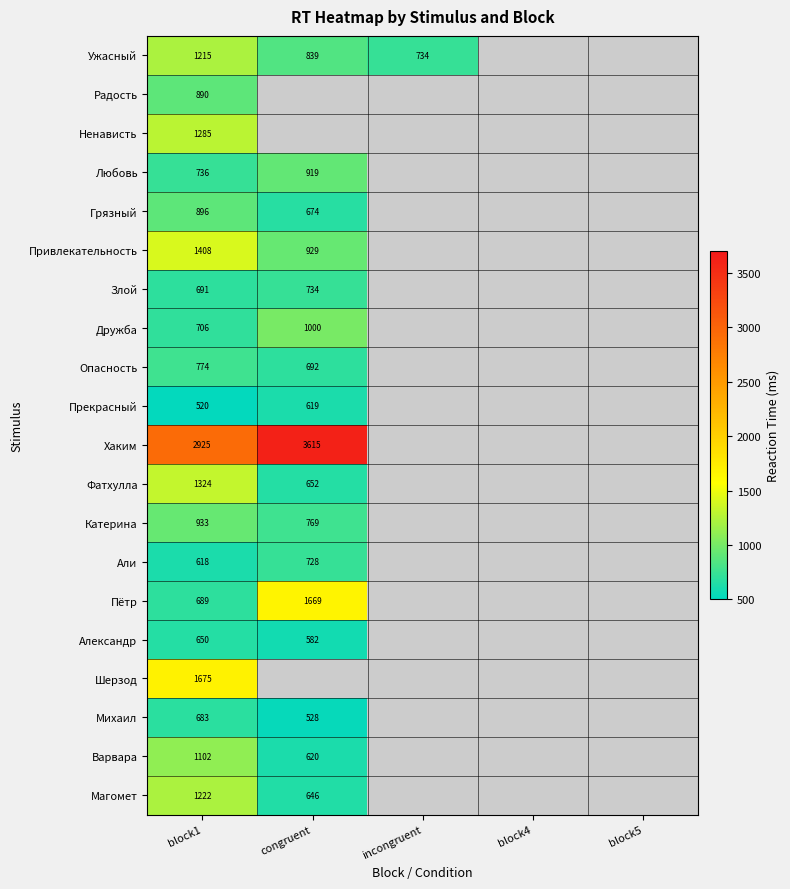

The Али series shows 618 at block1. True or false?

True